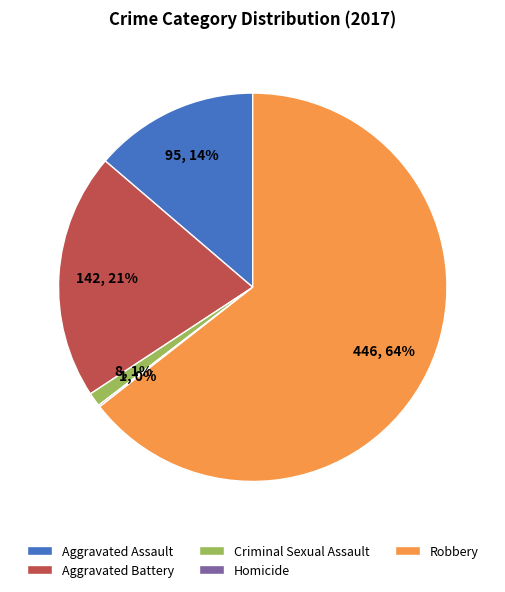

To the nearest percent, what is the difference between the largest and smallest slice percentages?

64%